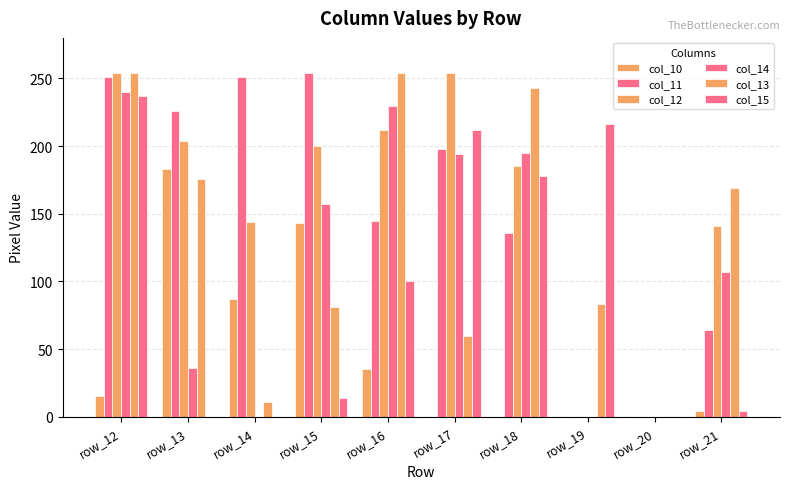

Are the bars grouped side by side (vs. stacked)?

Yes